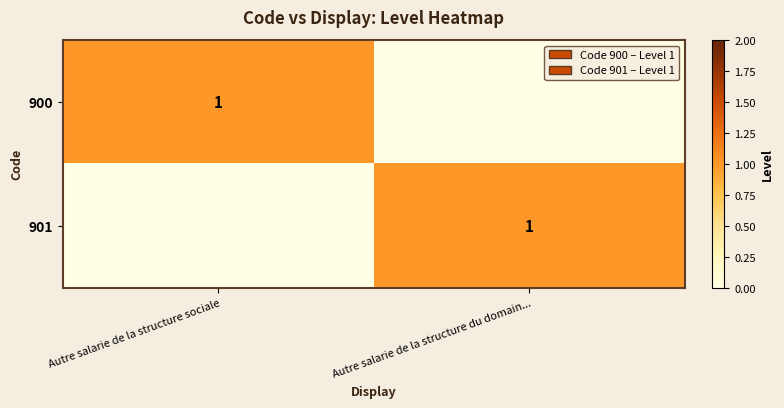

At how many categories does at least one series exceed 0?

2